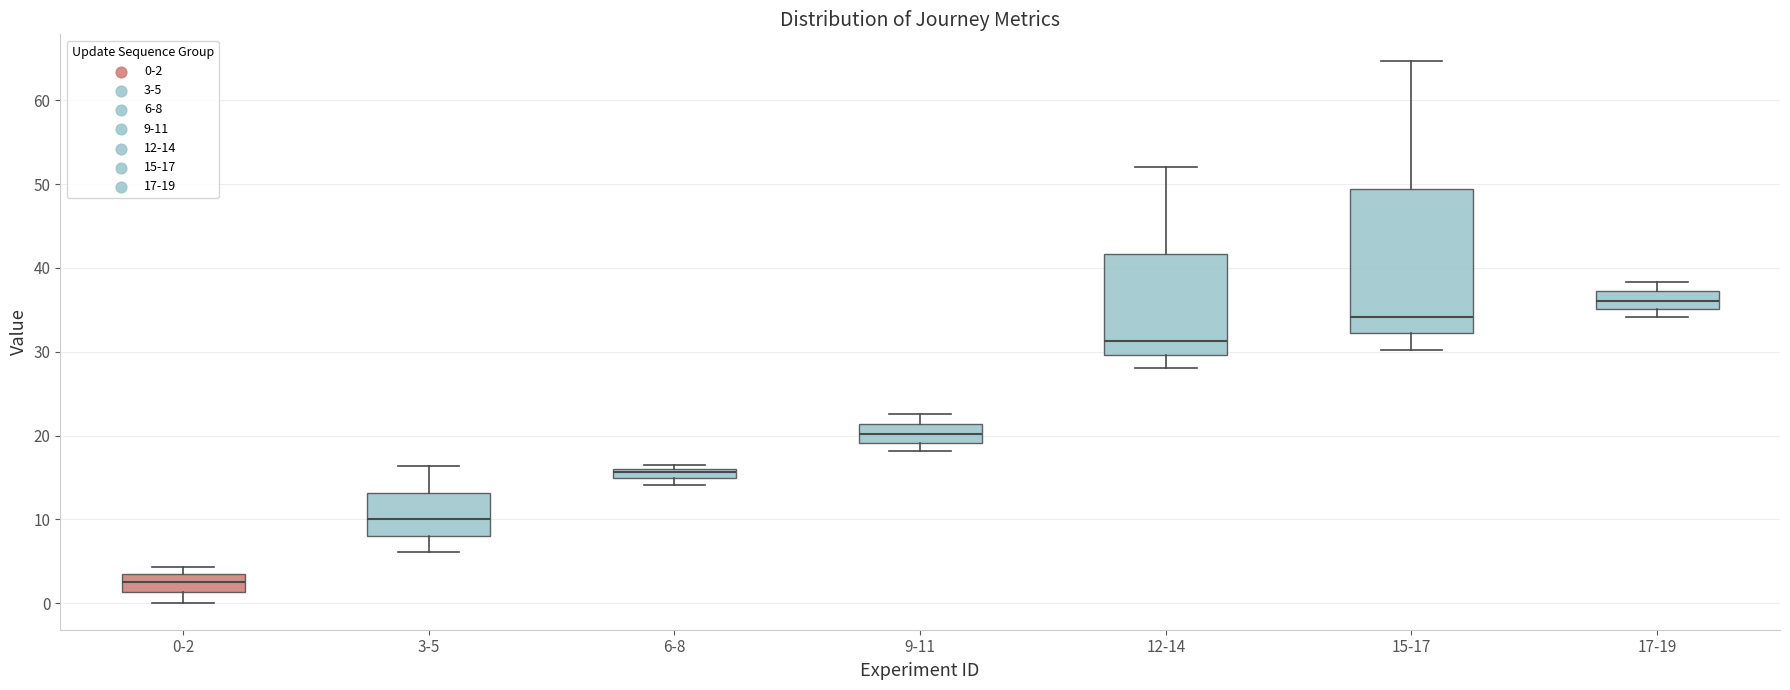

Comparing the boxes themselves (not the whiskers), which one is the tallest?

15-17